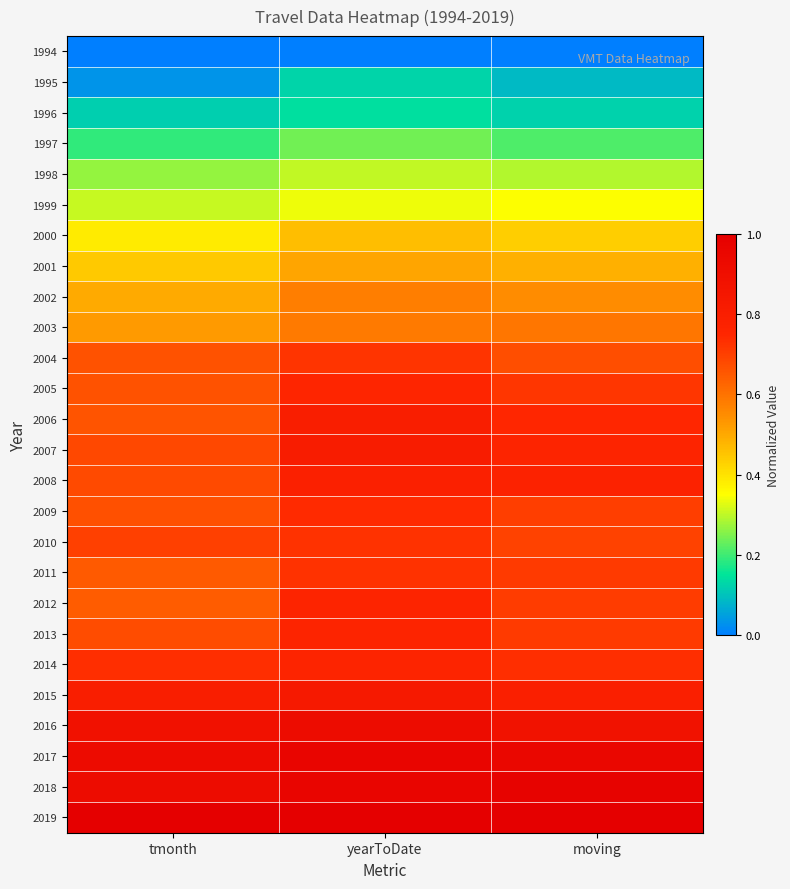

Reading left to right, transcribe all the data shown in this chart.

1994: tmonth=0.0	yearToDate=0.0	moving=0.0
1995: tmonth=0.0	yearToDate=0.1	moving=0.1
1996: tmonth=0.1	yearToDate=0.1	moving=0.1
1997: tmonth=0.2	yearToDate=0.2	moving=0.2
1998: tmonth=0.3	yearToDate=0.3	moving=0.3
1999: tmonth=0.3	yearToDate=0.3	moving=0.4
2000: tmonth=0.4	yearToDate=0.5	moving=0.4
2001: tmonth=0.4	yearToDate=0.5	moving=0.5
2002: tmonth=0.5	yearToDate=0.6	moving=0.5
2003: tmonth=0.5	yearToDate=0.6	moving=0.6
2004: tmonth=0.7	yearToDate=0.7	moving=0.7
2005: tmonth=0.7	yearToDate=0.8	moving=0.7
2006: tmonth=0.7	yearToDate=0.8	moving=0.7
2007: tmonth=0.7	yearToDate=0.8	moving=0.8
2008: tmonth=0.7	yearToDate=0.8	moving=0.8
2009: tmonth=0.7	yearToDate=0.7	moving=0.7
2010: tmonth=0.7	yearToDate=0.7	moving=0.7
2011: tmonth=0.6	yearToDate=0.7	moving=0.7
2012: tmonth=0.6	yearToDate=0.8	moving=0.7
2013: tmonth=0.7	yearToDate=0.8	moving=0.7
2014: tmonth=0.7	yearToDate=0.8	moving=0.7
2015: tmonth=0.8	yearToDate=0.8	moving=0.8
2016: tmonth=0.9	yearToDate=0.9	moving=0.9
2017: tmonth=0.9	yearToDate=1.0	moving=0.9
2018: tmonth=0.9	yearToDate=1.0	moving=1.0
2019: tmonth=1.0	yearToDate=1.0	moving=1.0